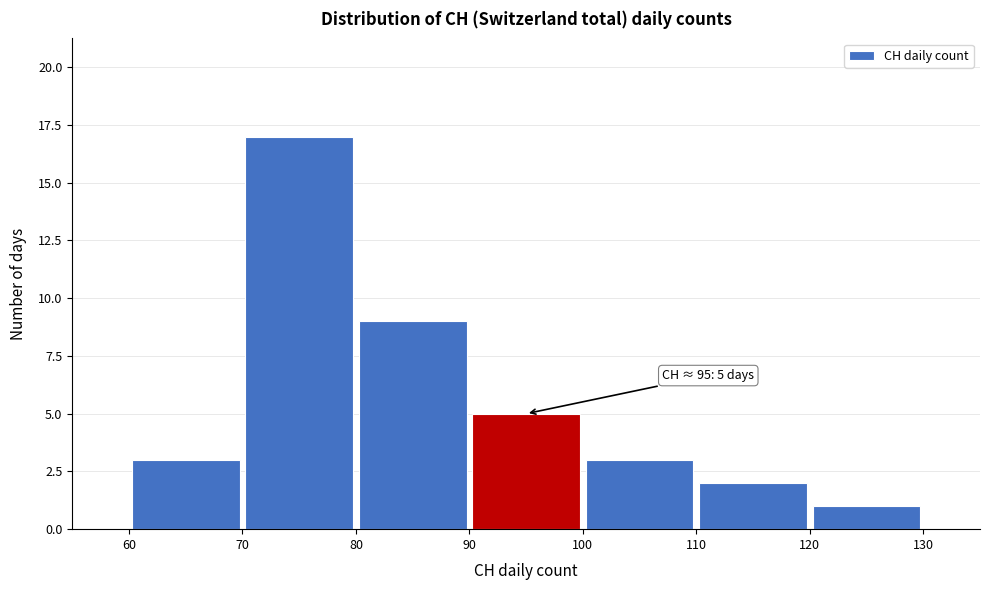

Over which range of the x-axis is the bar tallest?

70 to 80